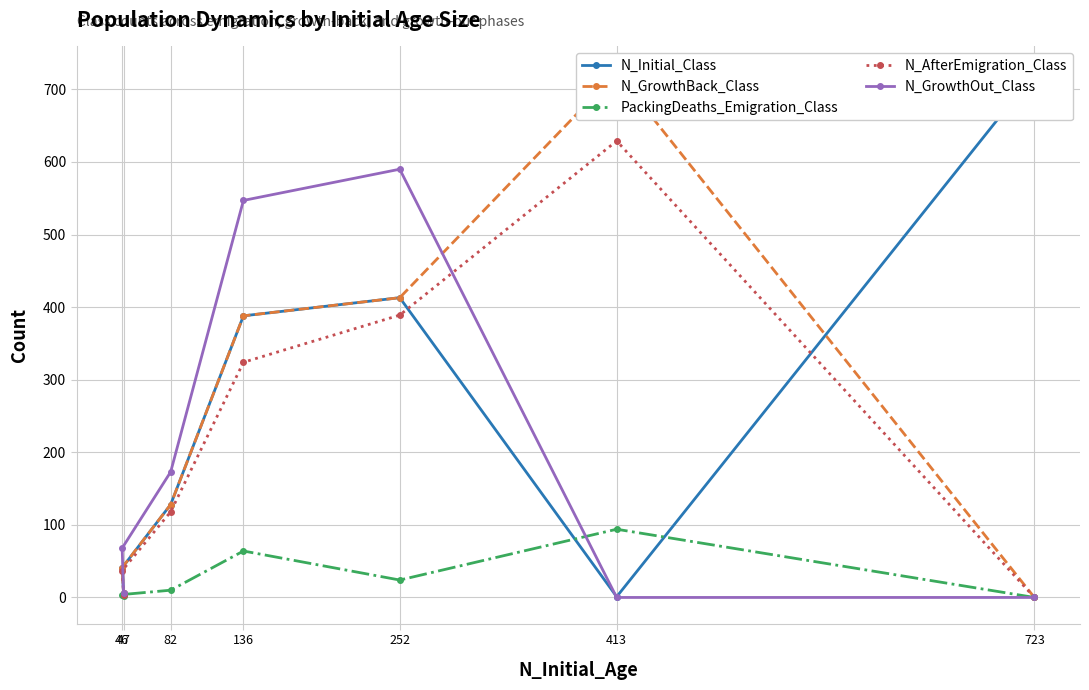

What is the difference between the highest and lowest values at 82?

163